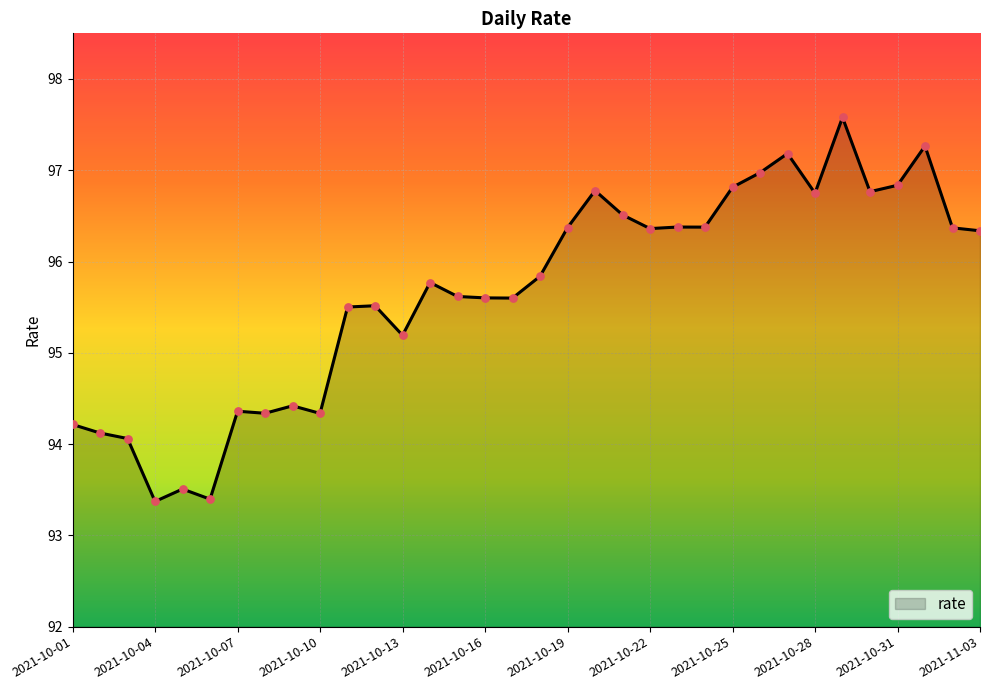

What is the greatest value displayed?

97.6